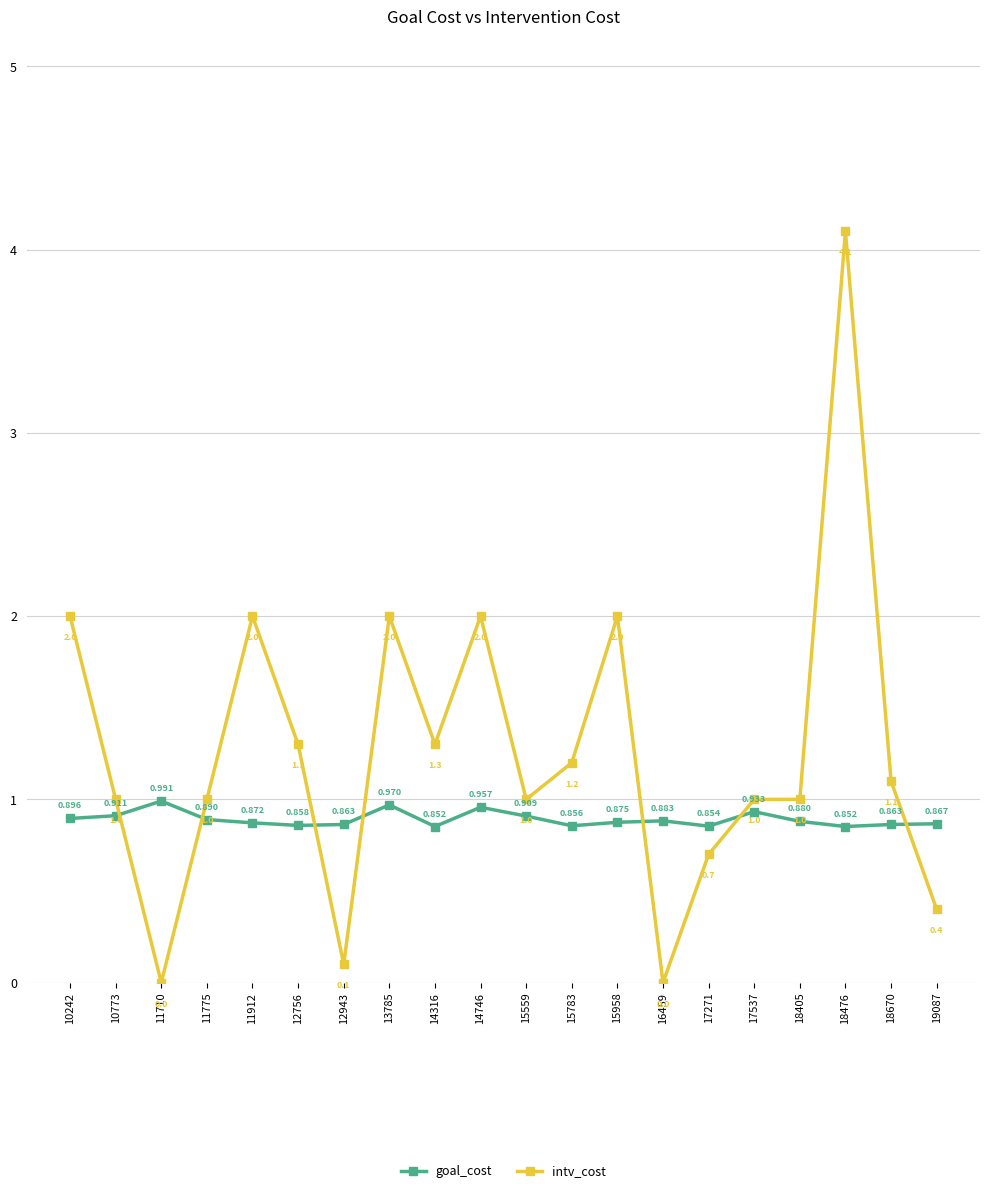

List the series in order of their peak value, highest first.

intv_cost, goal_cost